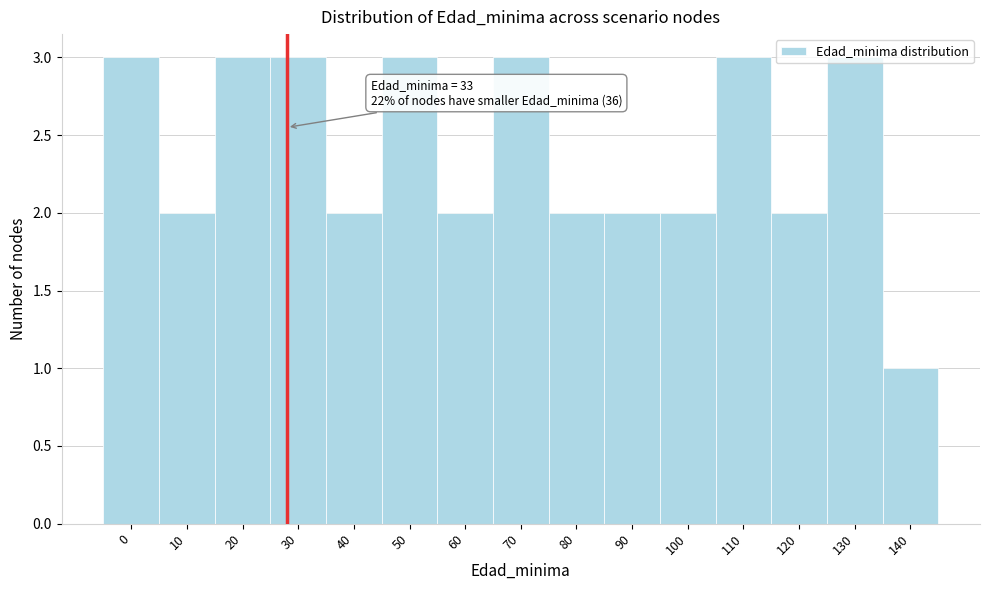

What is the maximum value shown in the chart?

3